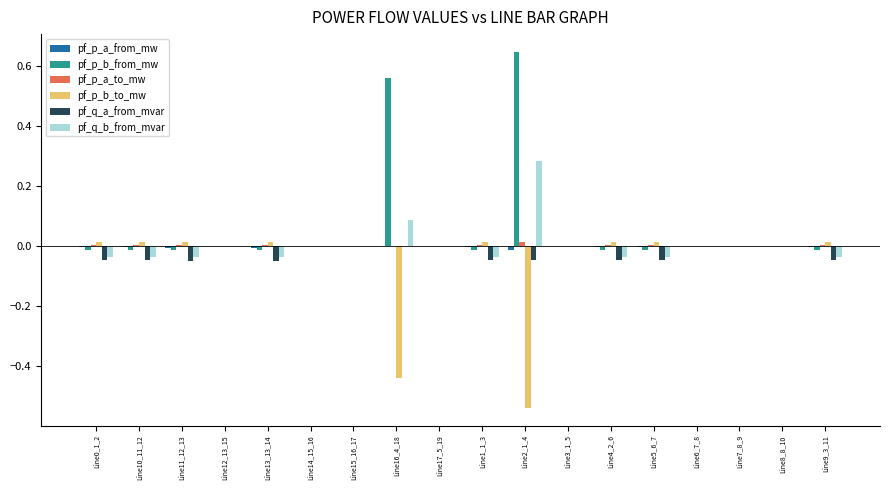

The value of pf_q_b_from_mvar at Line11_12_13 is -0.0. True or false?

True